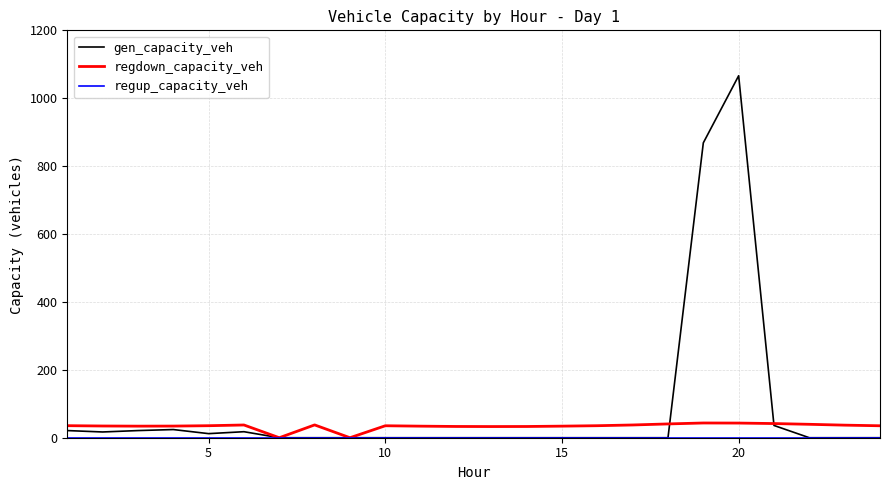

What is the maximum value for gen_capacity_veh?

1066.2